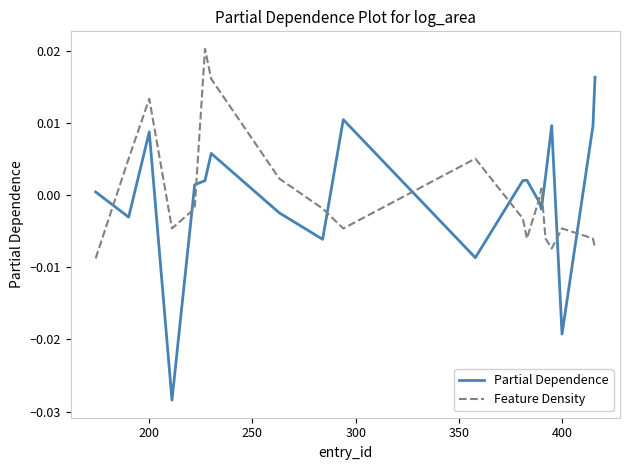

True or false: Partial Dependence and Feature Density intersect in this chart.

True